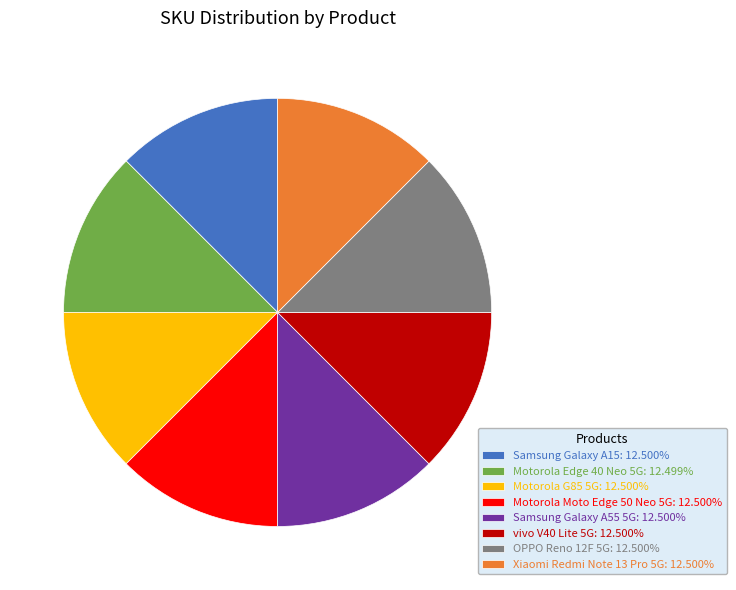

Combined, do Samsung Galaxy A15: 12.500% and Samsung Galaxy A55 5G: 12.500% account for over 50%?

No